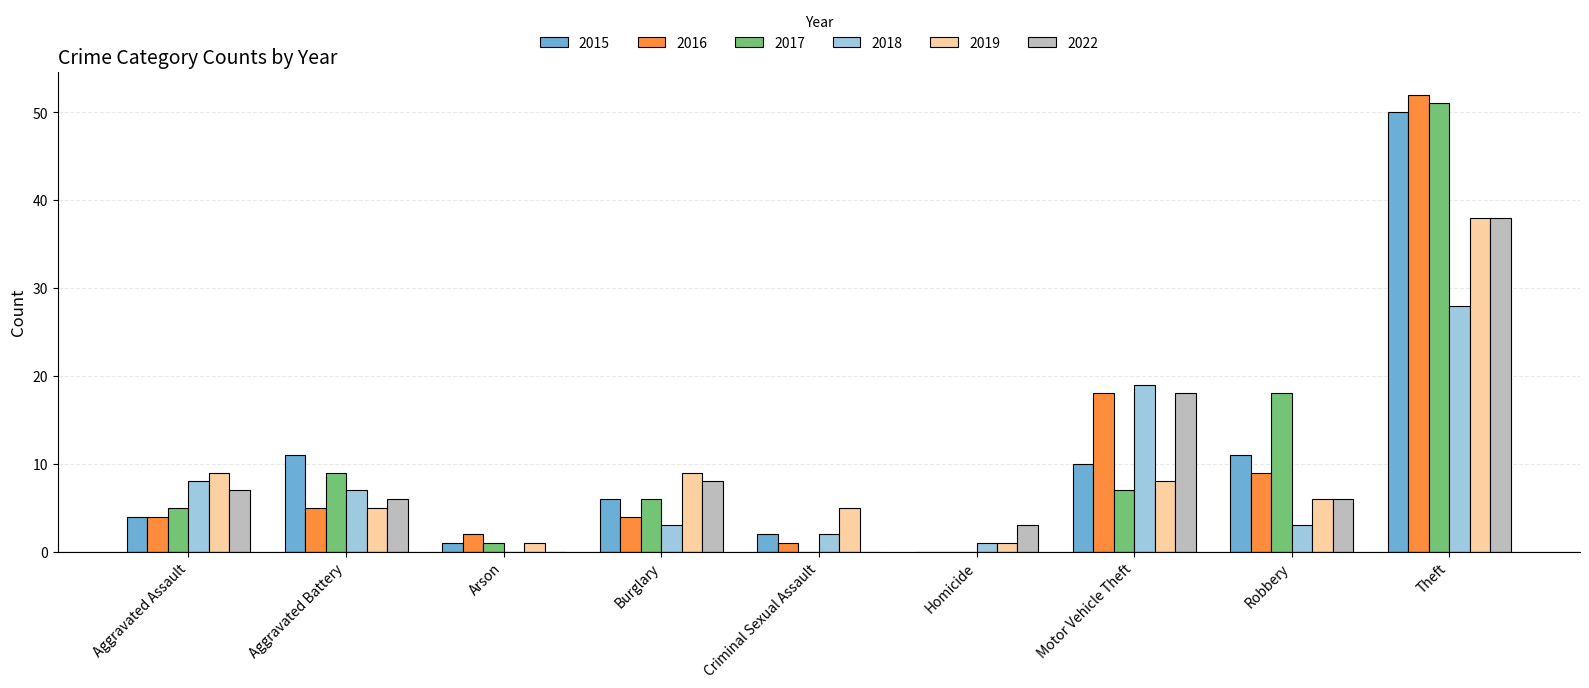

What is the highest value of the 2015 series?

50